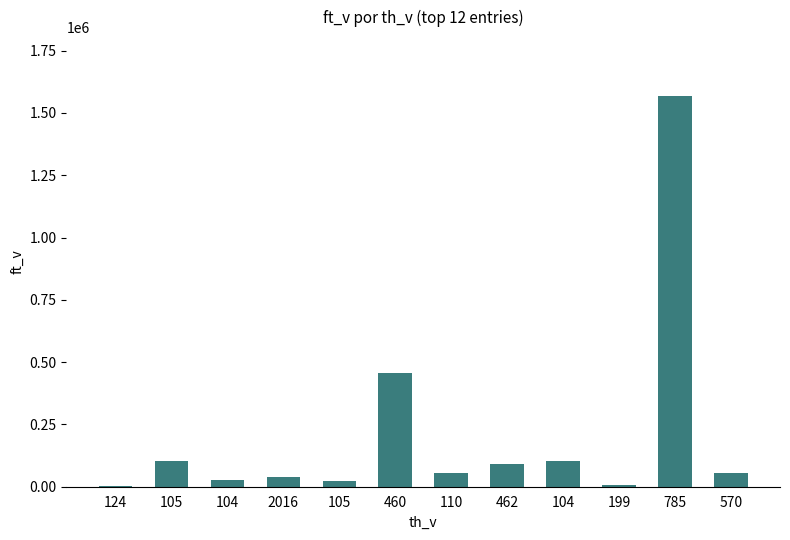

What is the smallest value displayed?

1238